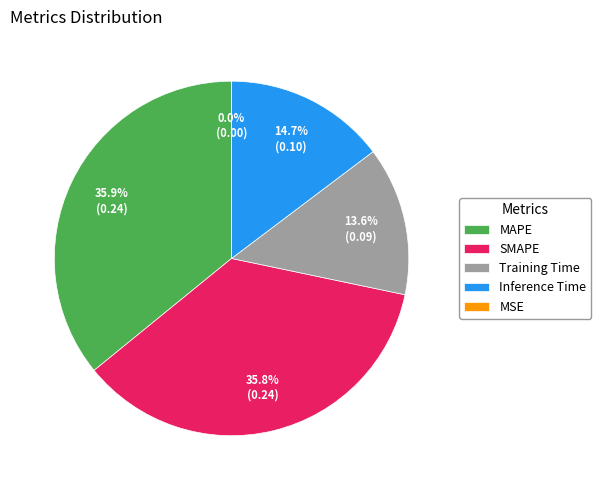

Does Inference Time represent more than half of the total?

No